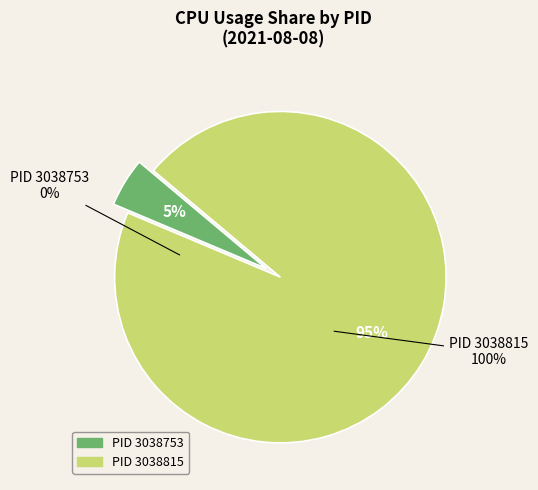

How many segments does this pie chart have?

2